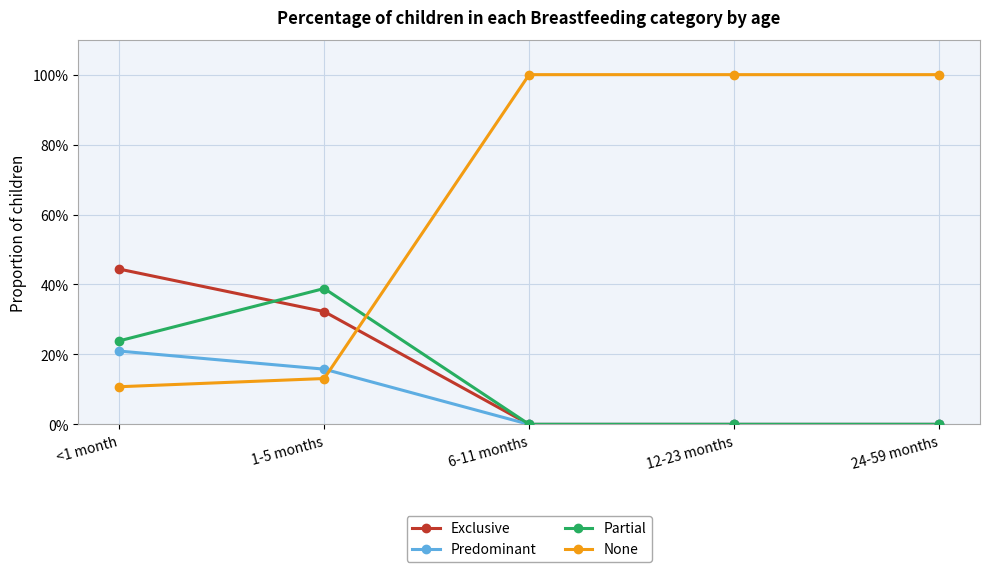

After their last crossing, which series has the higher values: Exclusive or Partial?

Partial